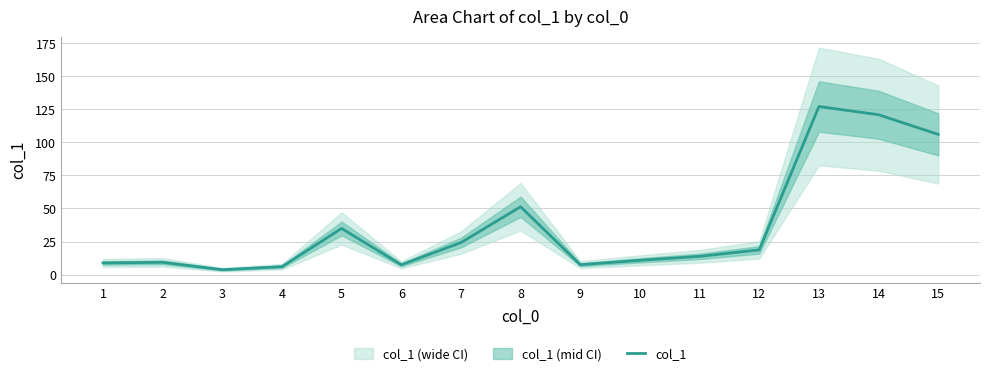

How many data points are above 13?

8